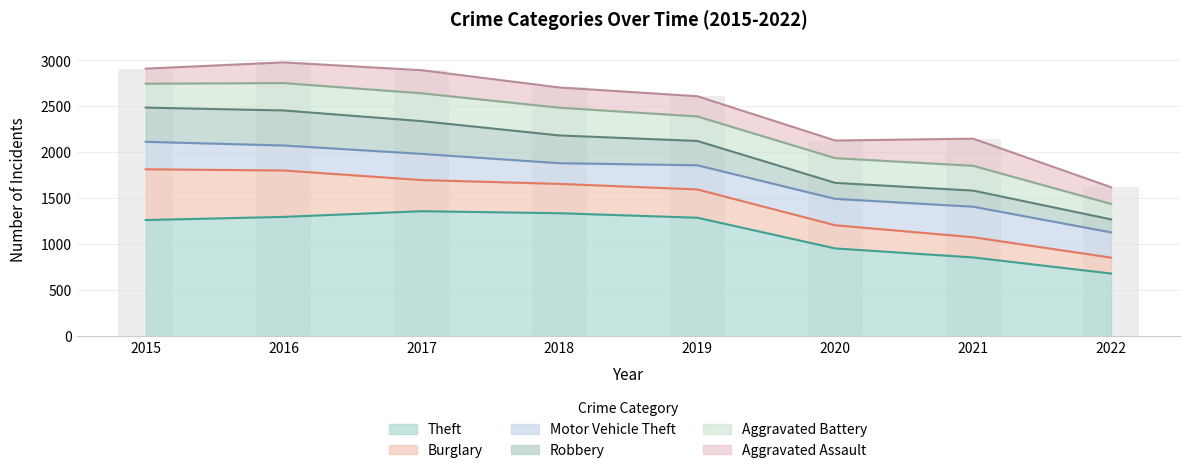

Is the value of Aggravated Assault at 2016 greater than the value of Robbery at 2015?

No